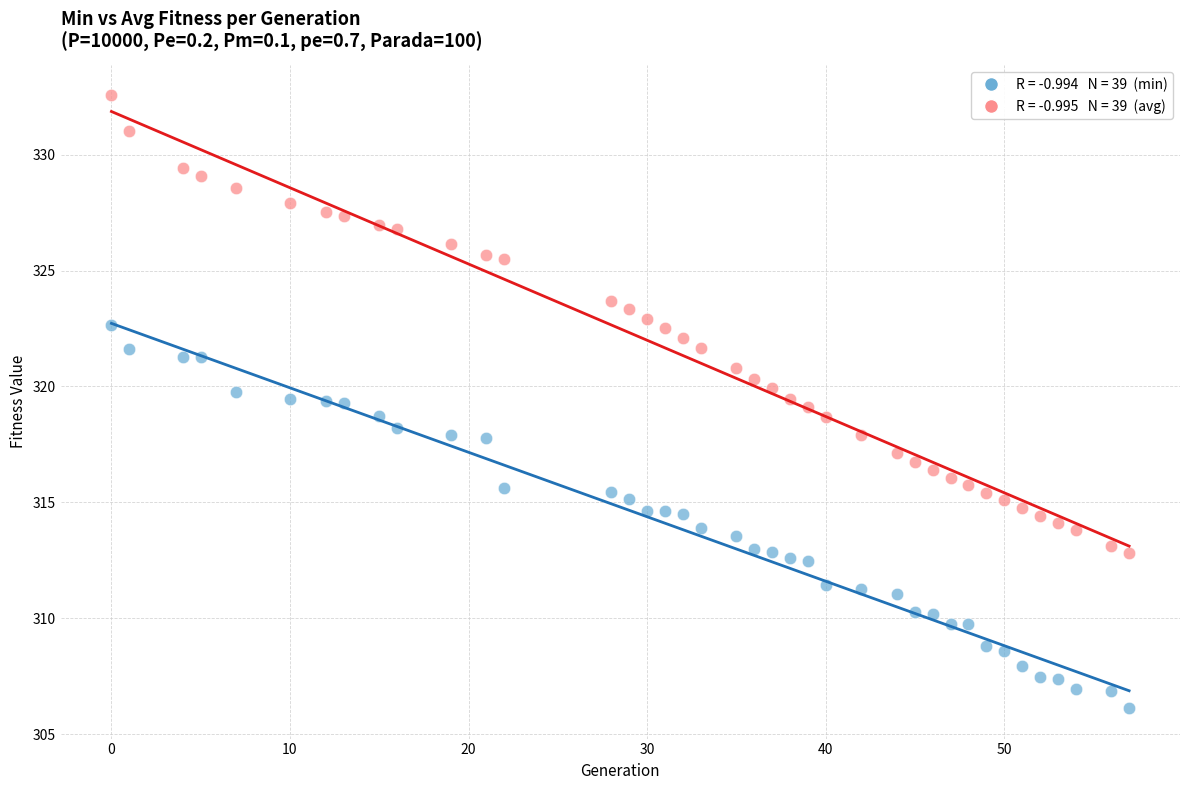

Across all data points, what is the range of X values (max minus min)?

57.0